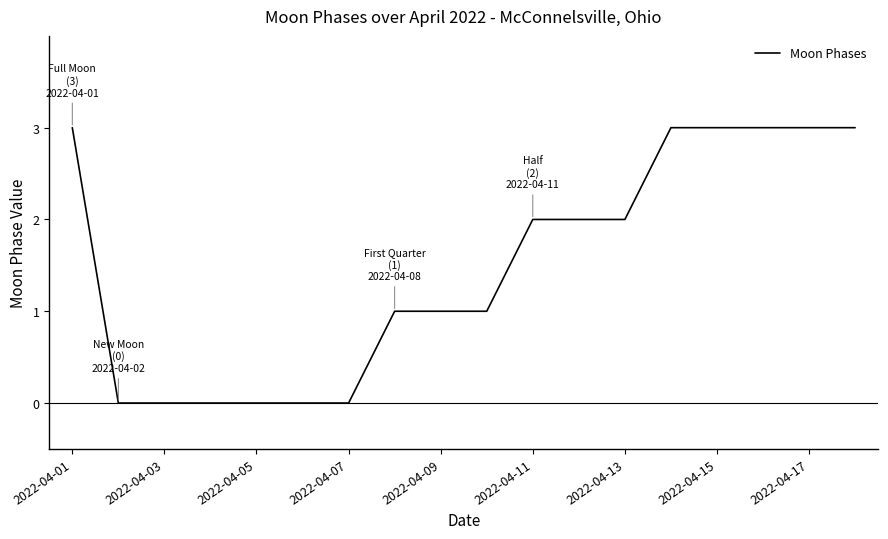

What is the greatest value displayed?

3